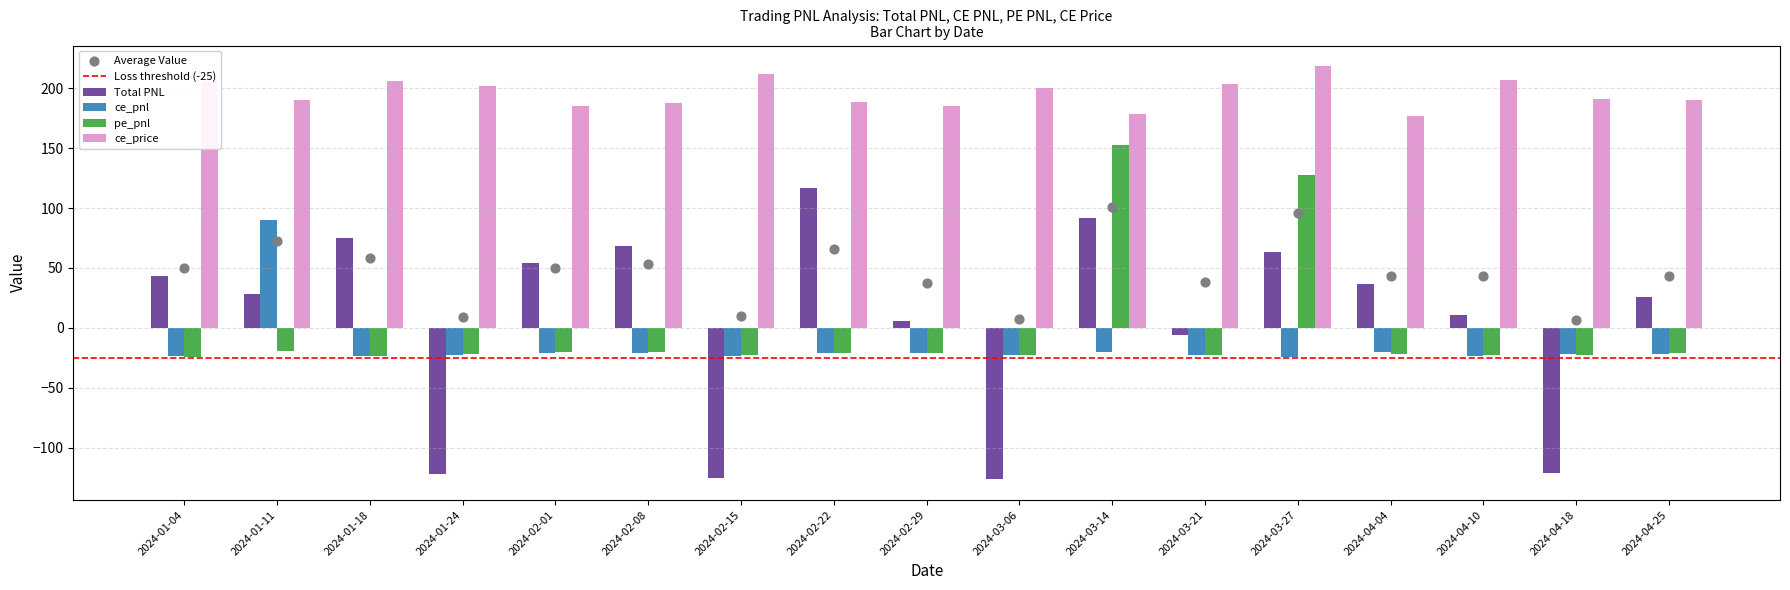

At which category is the sum across all series the highest?

2024-03-14